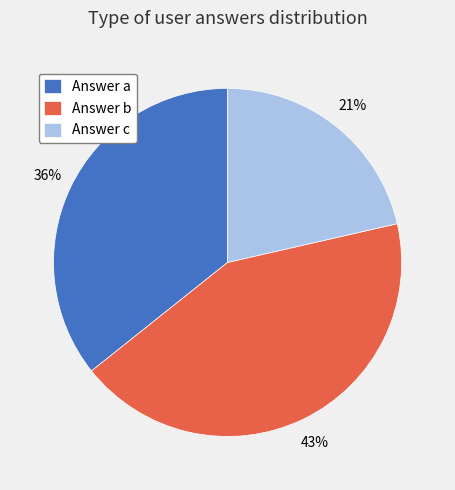

To the nearest percent, what is the average slice percentage?

33%